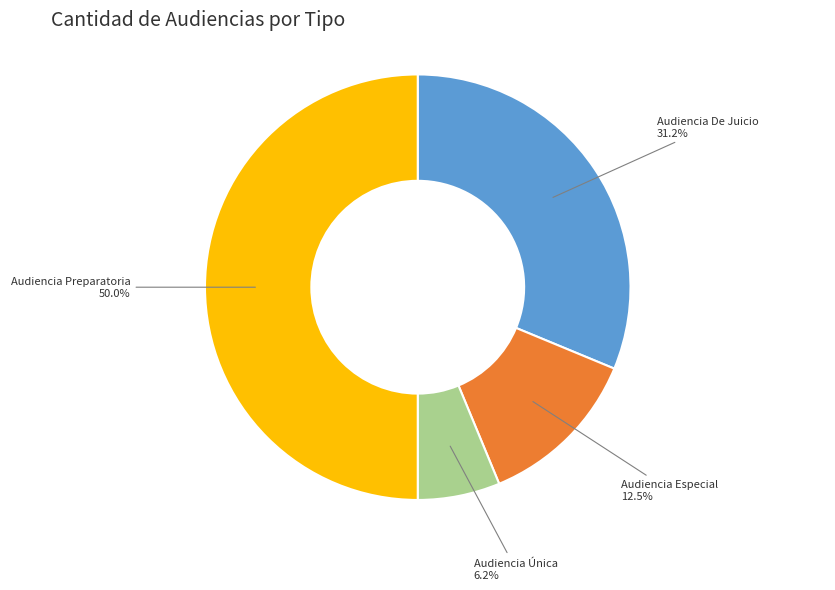

Is Audiencia Única the majority of the pie?

No